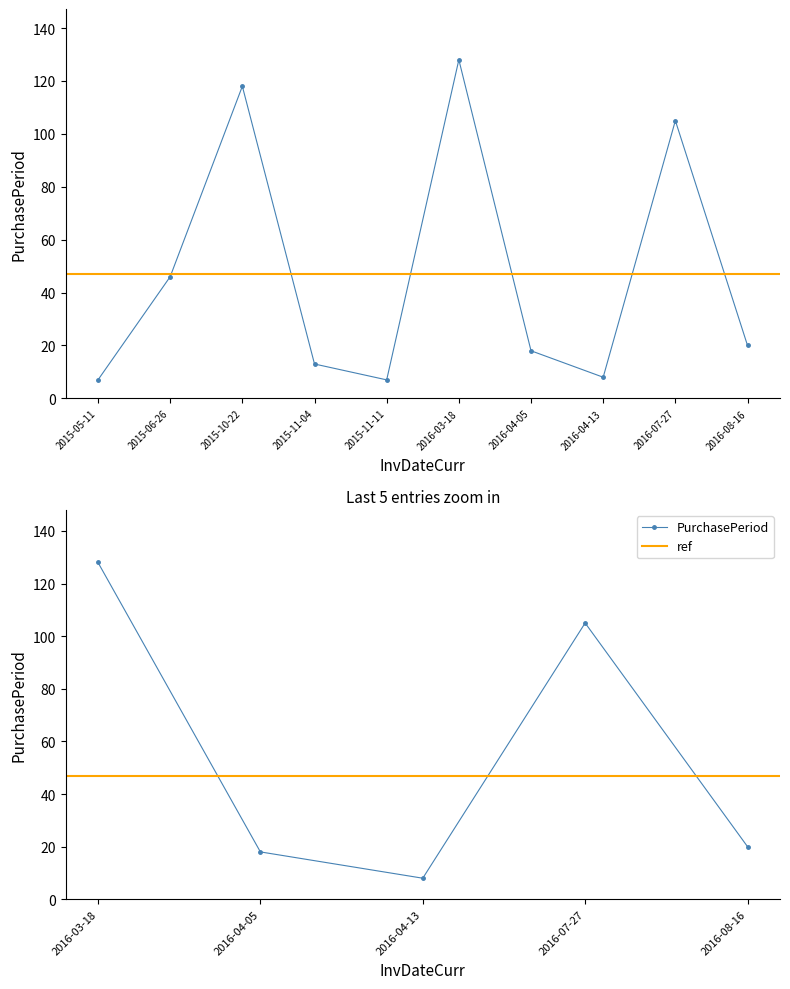

At which category does the chart reach its peak across all series?

2016-03-18